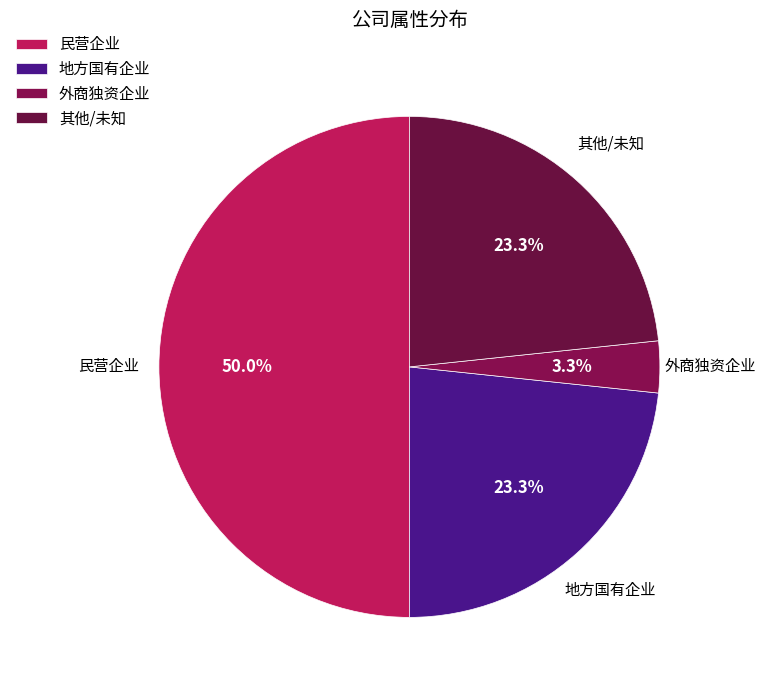

To the nearest percent, what portion does 地方国有企业 represent?

23%